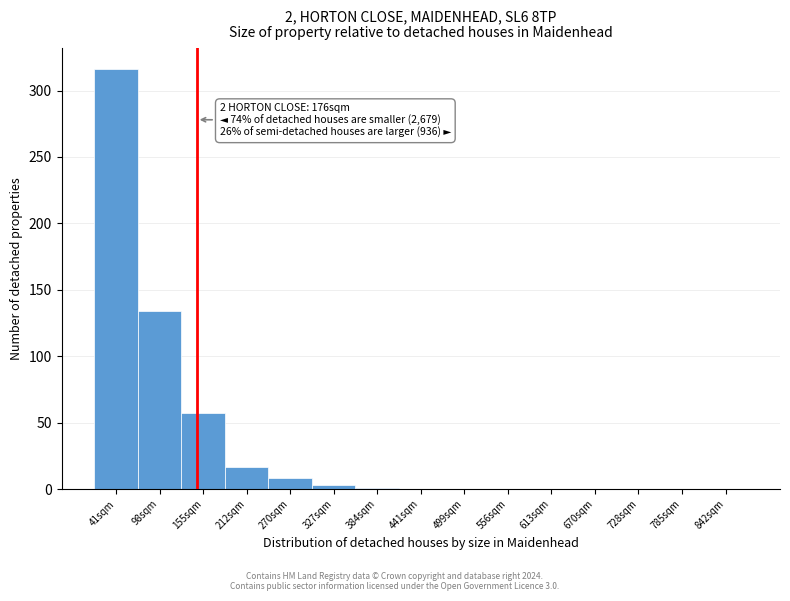

What is the maximum value shown in the chart?

316